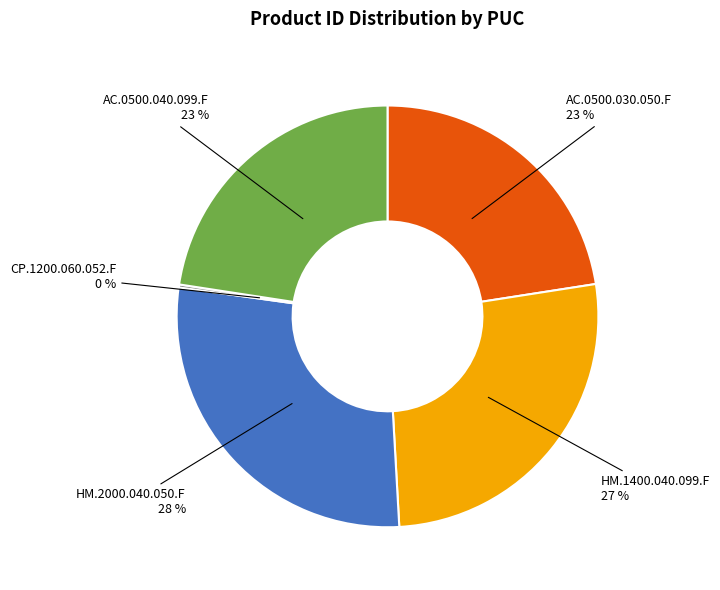

Is it true that AC.0500.040.099.F is 23% of the pie?

True